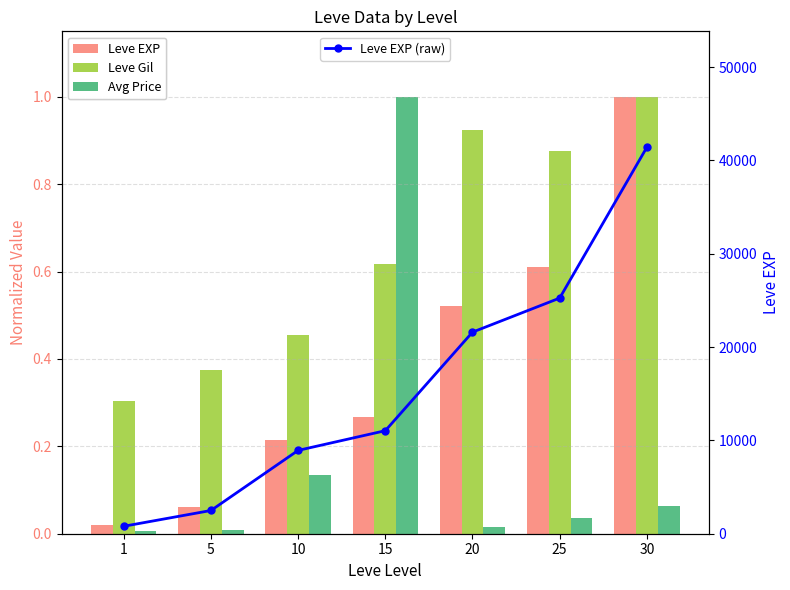

What is the value of the Leve EXP (raw) bar at the 1st from the left?

800.0